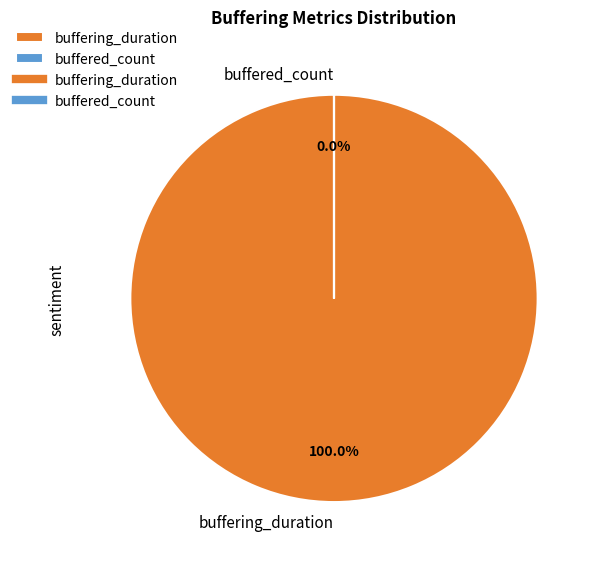

Count the number of slices in the pie.

2